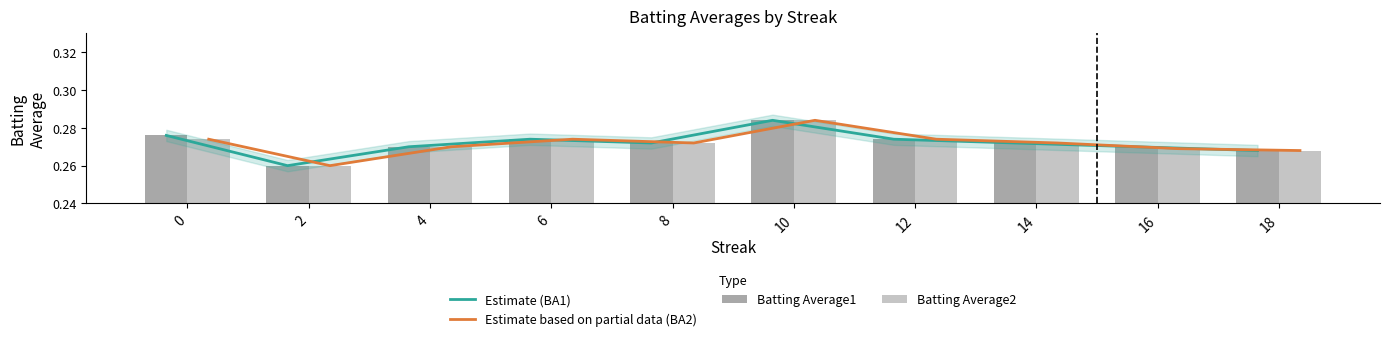

What are all the series names shown in the legend?

Estimate (BA1), Estimate based on partial data (BA2), Batting Average1, Batting Average2